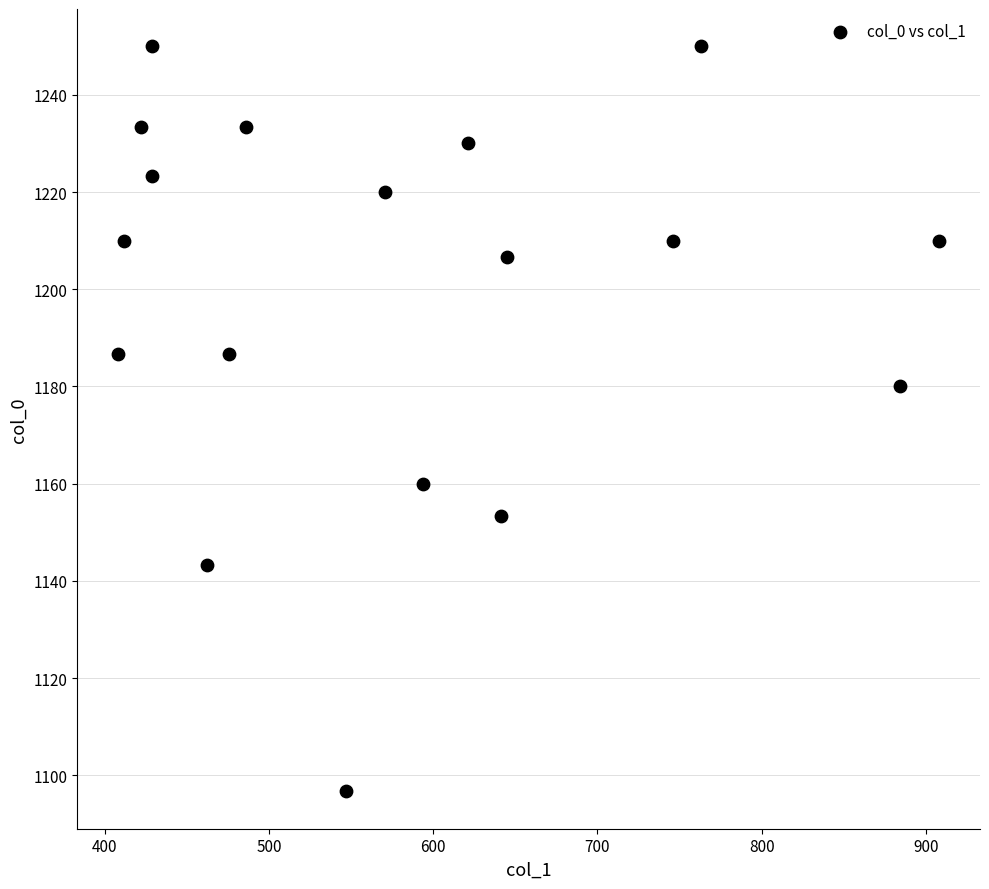

What is the range of X values (max minus min)?

499.5